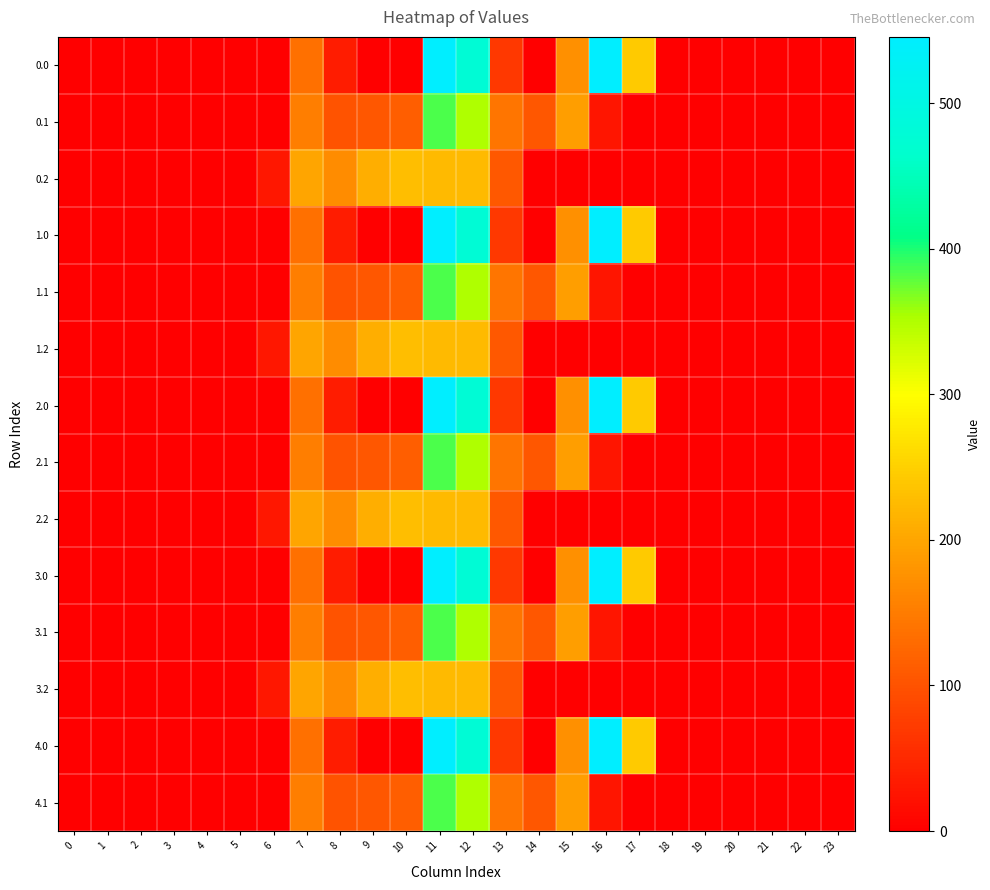

How many data points does each series have?

24